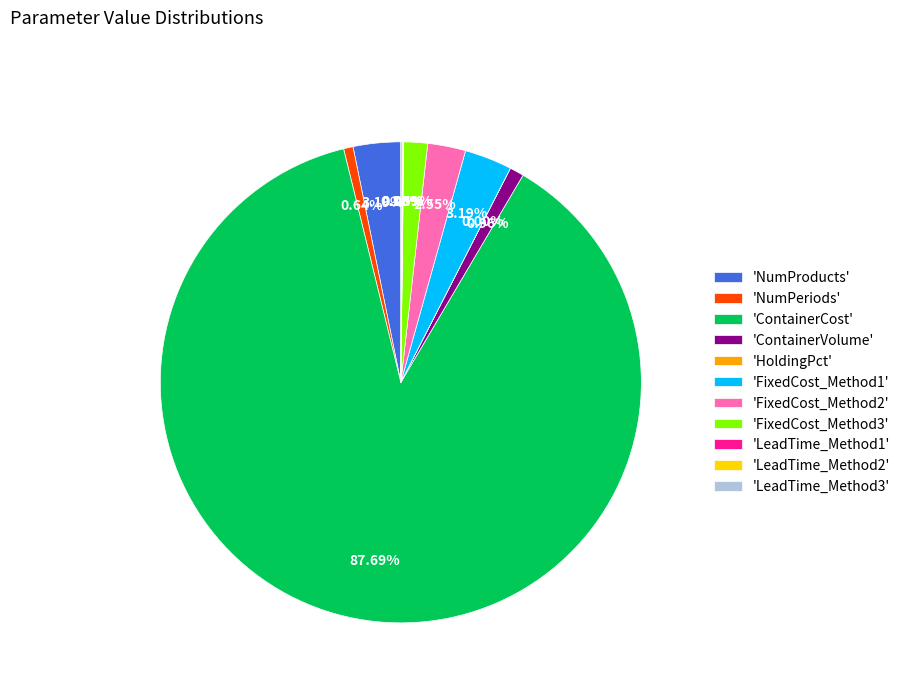

Do 'FixedCost_Method1' and 'ContainerCost' together represent more than half of the pie?

Yes